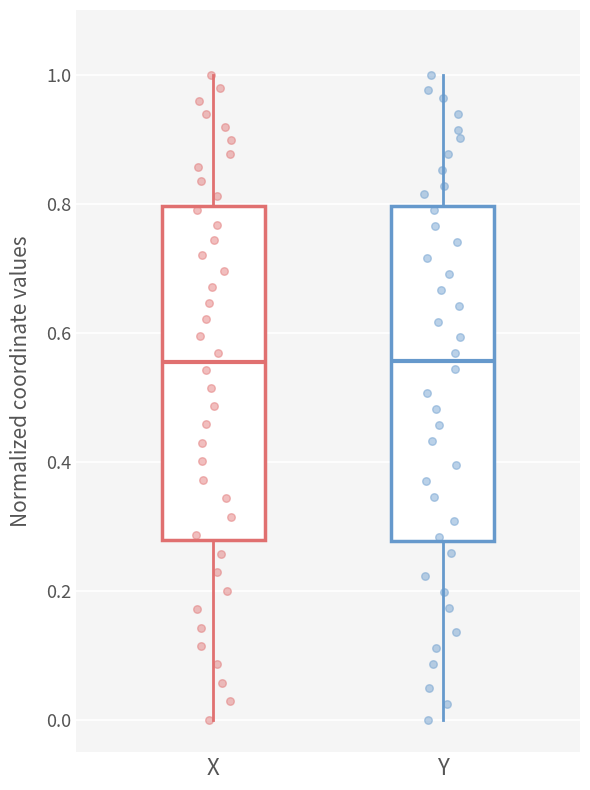

Where is the lower edge of the box for X on the y-axis? The values are not printed on the chart, so give them approximately, as read against the axis.

0.28